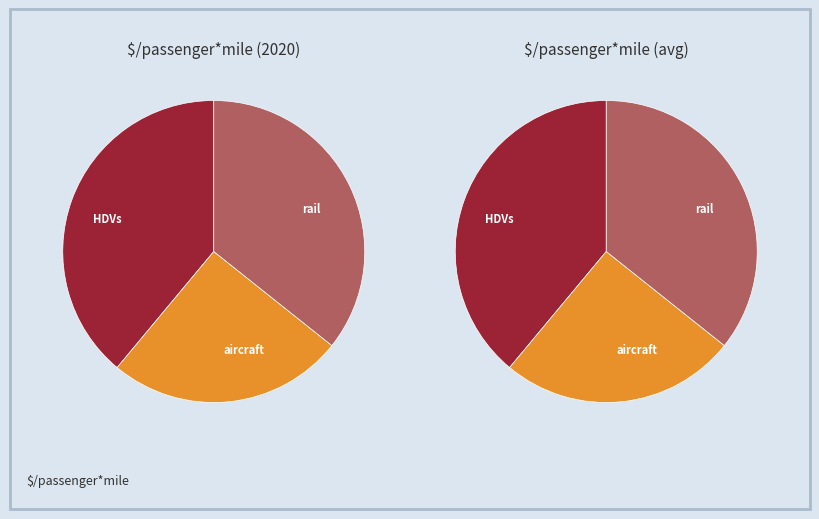

Which slice is the smallest?

aircraft